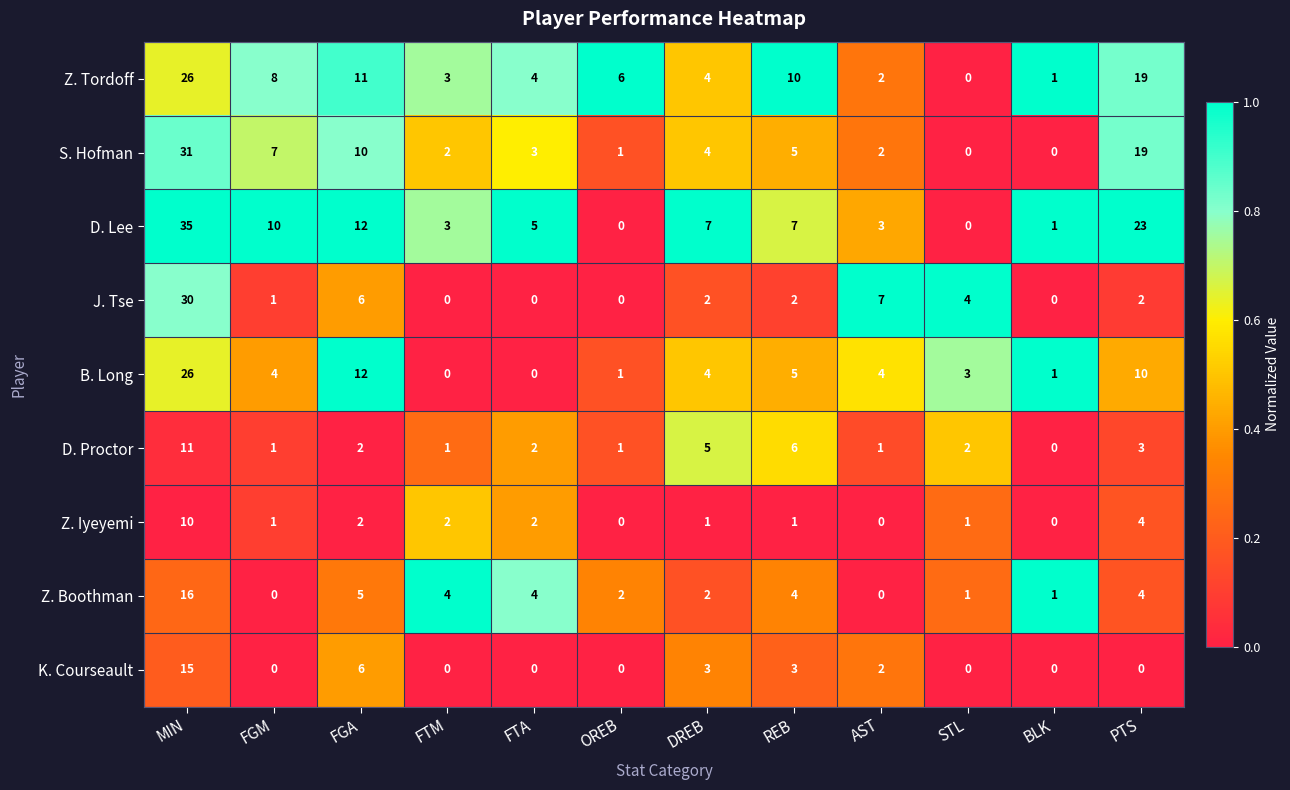

The value of K. Courseault at FGM is 0. True or false?

True